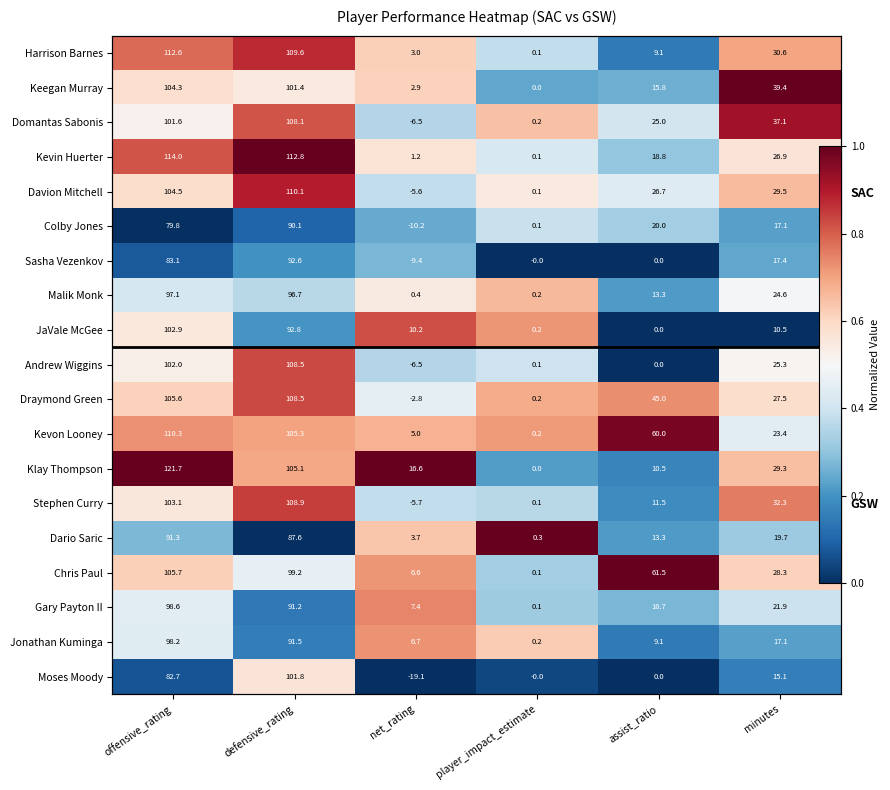

At which category is the sum across all series the highest?

defensive_rating